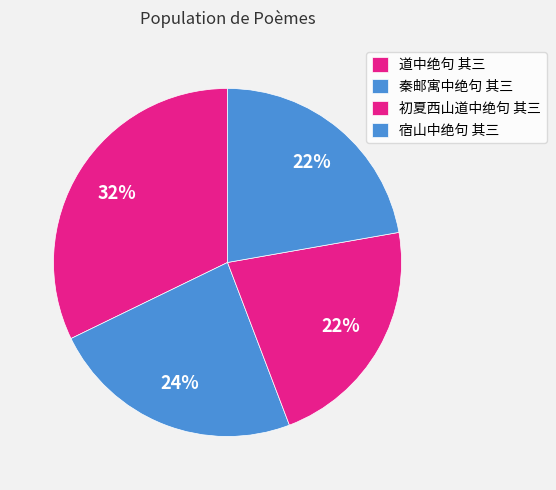

The 初夏西山道中绝句 其三 slice represents 8% of the pie. True or false?

False